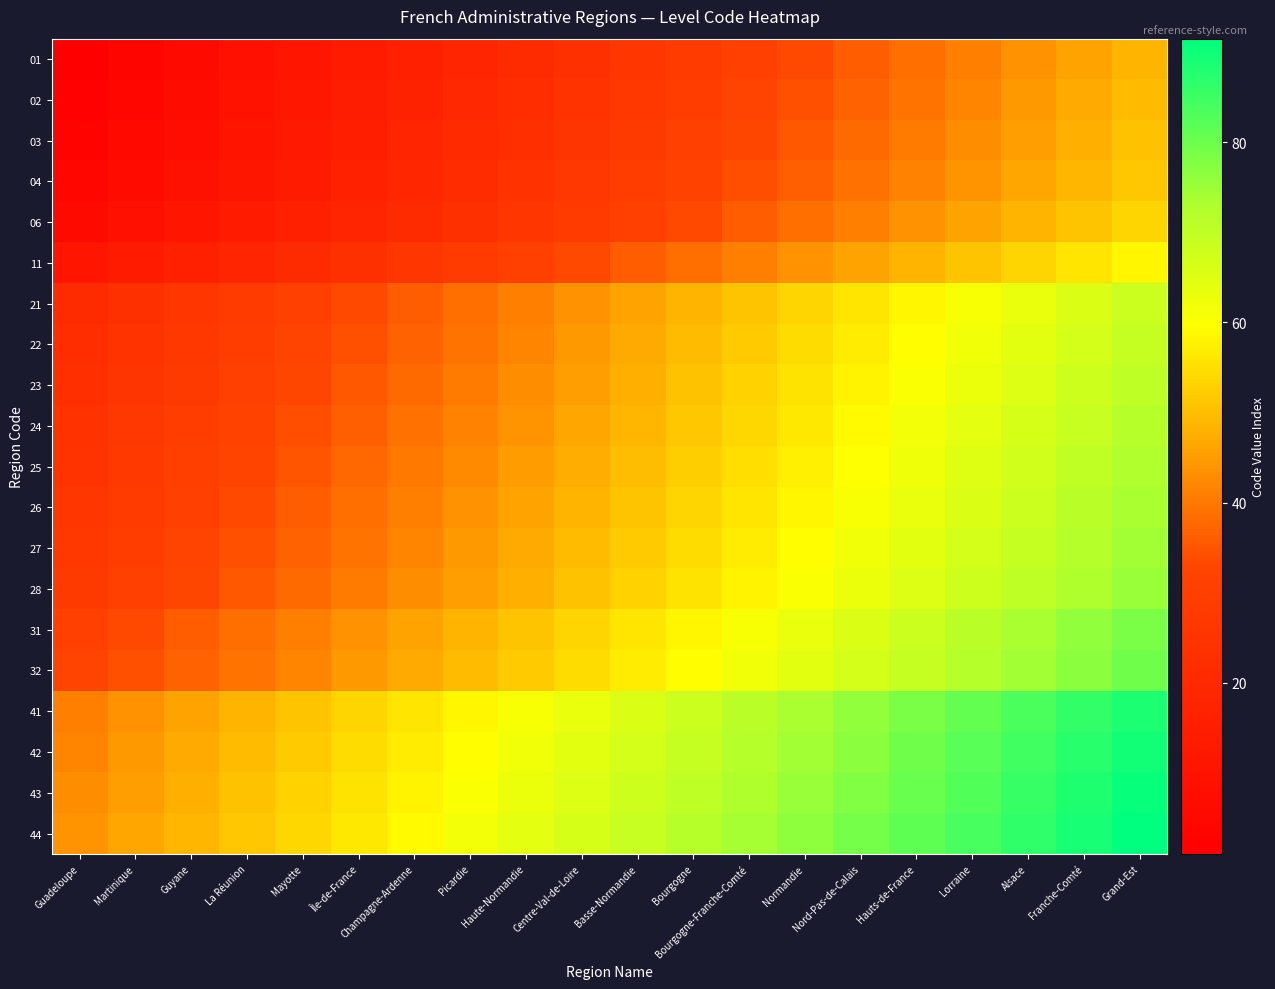

Between Guyane and Bourgogne-Franche-Comté, which series saw the biggest shift?

01